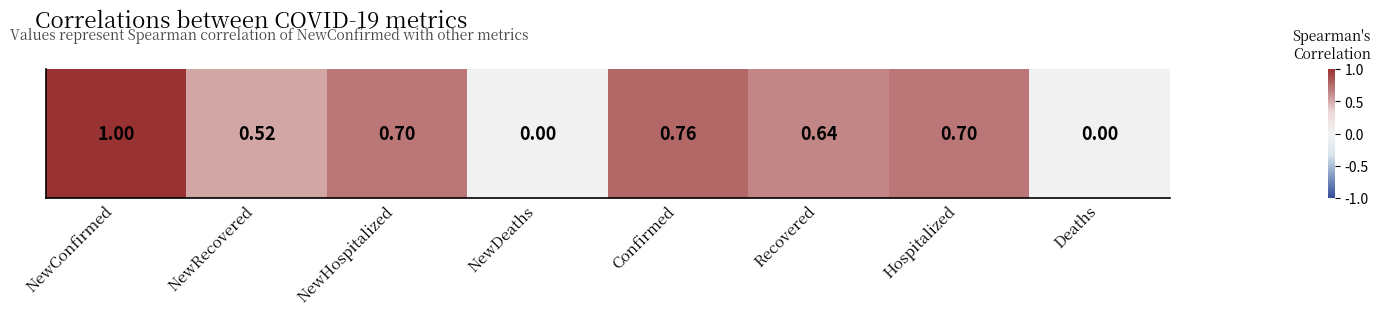

What is the sum of the values at Hospitalized and NewConfirmed?

1.7